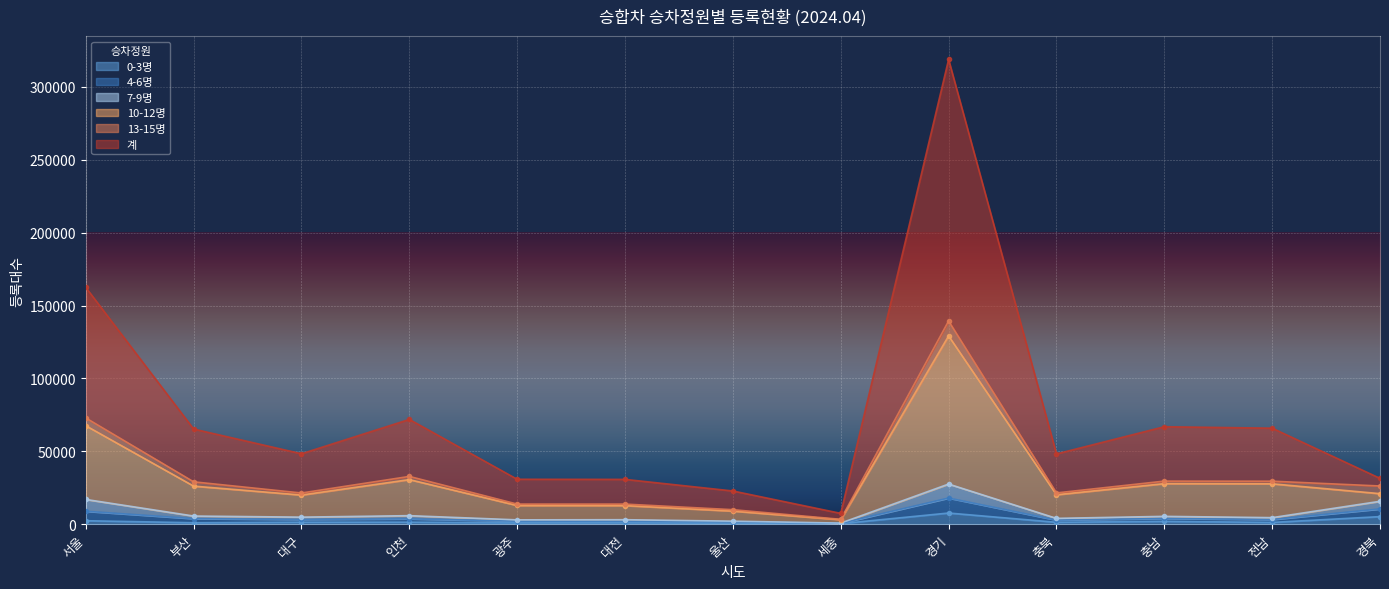

Is the value of 10-12명 at 충북 greater than the value of 0-3명 at 세종?

Yes